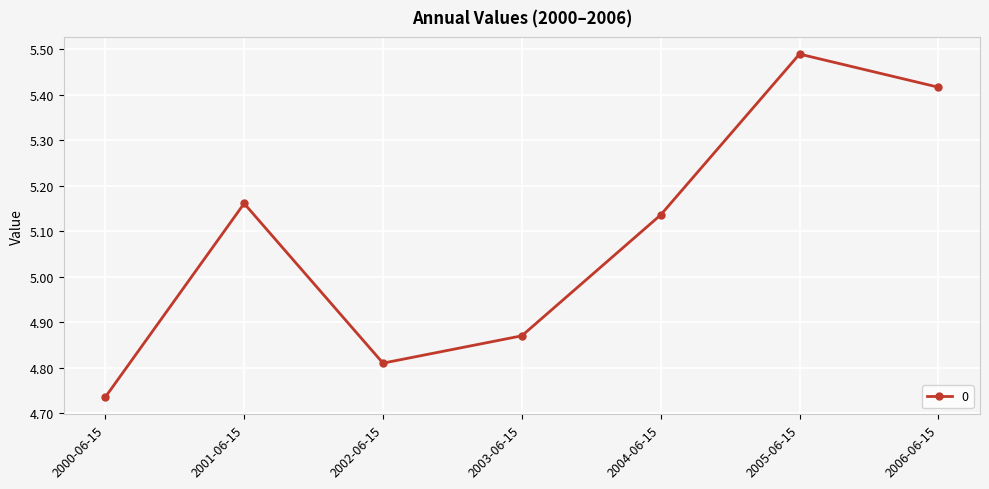

Is it true that the value at 2005-06-15 is 9.5?

False